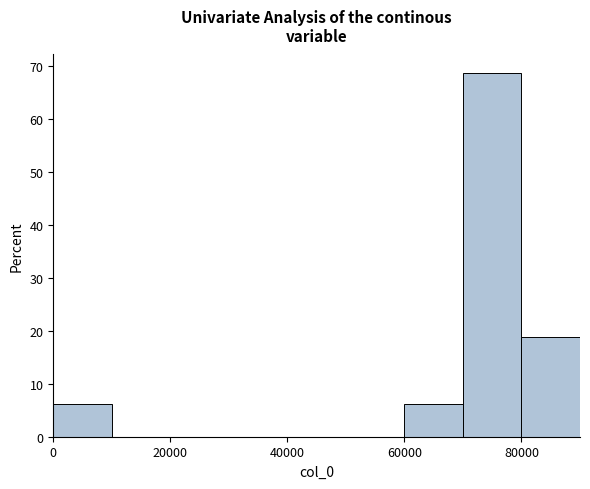

Reading left to right, transcribe this chart: for each bar, give the range it covers on the x-axis and its height. The values are not printed on the chart, so give them approximately, as read against the axis.

0 to 10000: 6
10000 to 20000: 0
20000 to 30000: 0
30000 to 40000: 0
40000 to 50000: 0
50000 to 60000: 0
60000 to 70000: 6
70000 to 80000: 69
80000 to 90000: 19